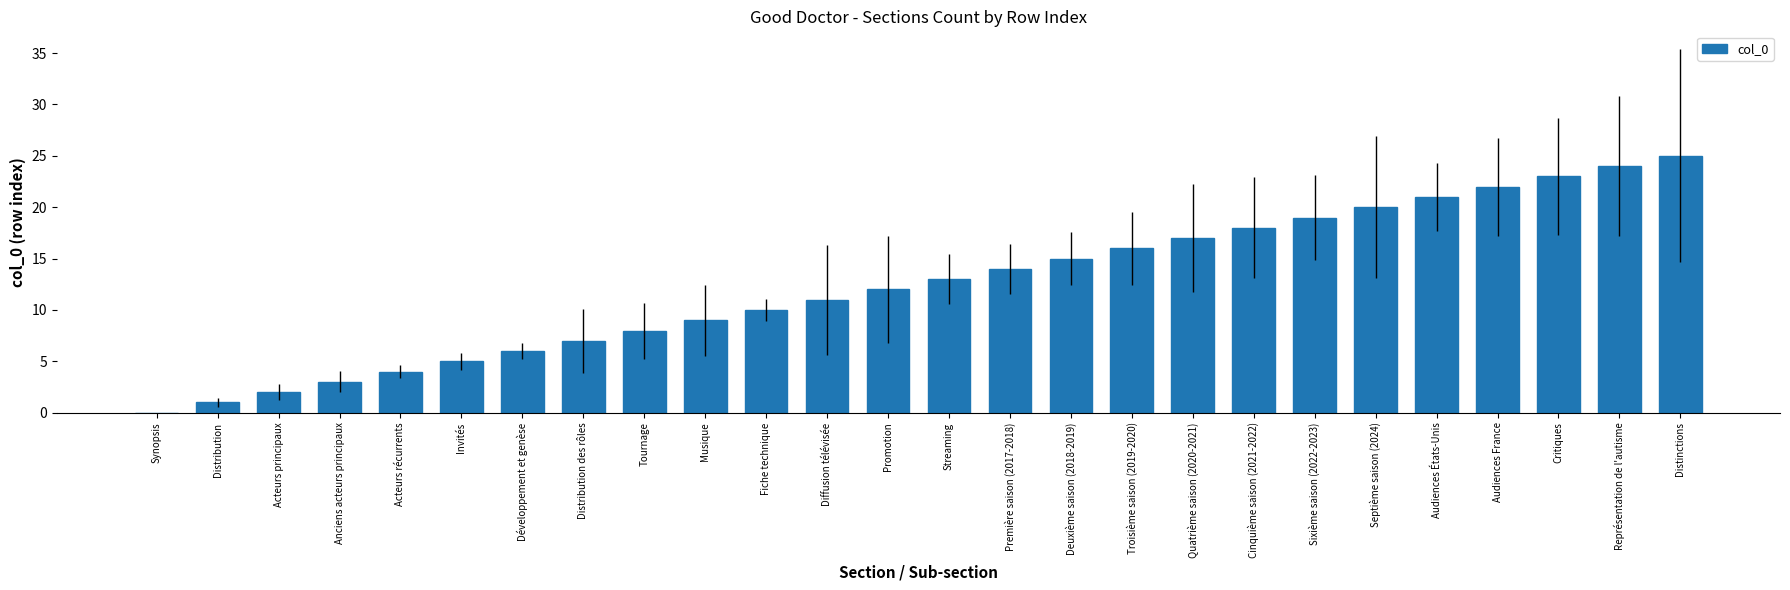

Is it true that the value at Distribution is 1?

True